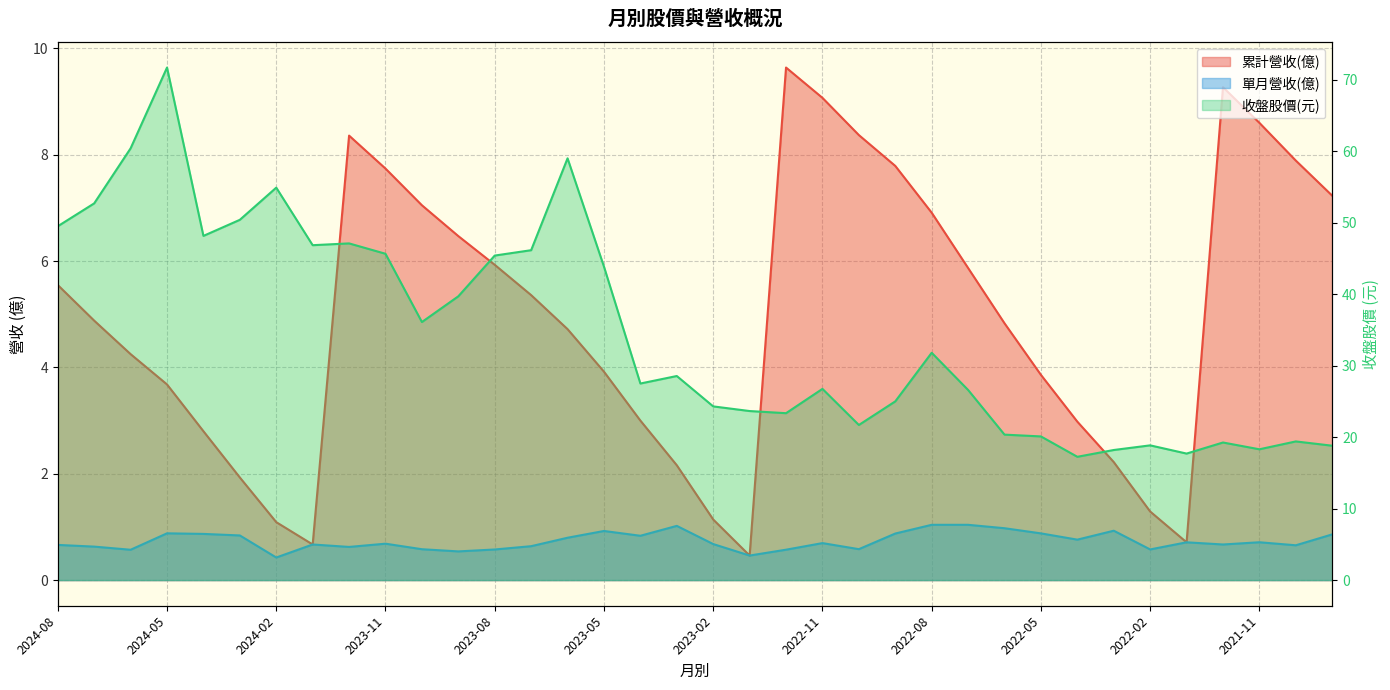

What is the average value of the 累計營收(億) series?

4.9